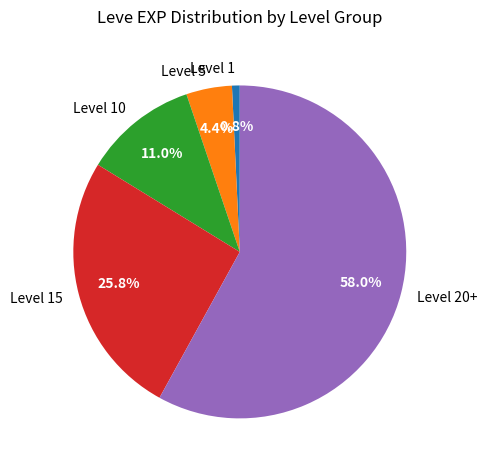

Is there any slice that represents more than half of the pie?

Yes